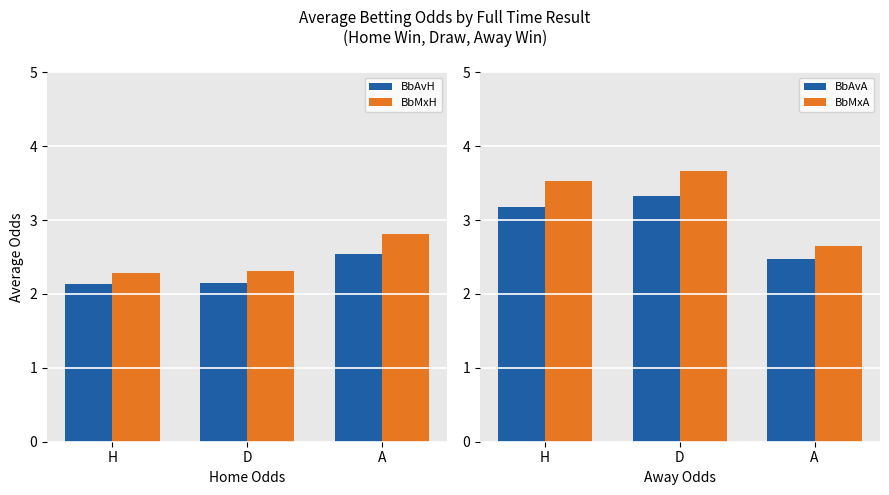

Which series has the widest spread of values?

BbMxA